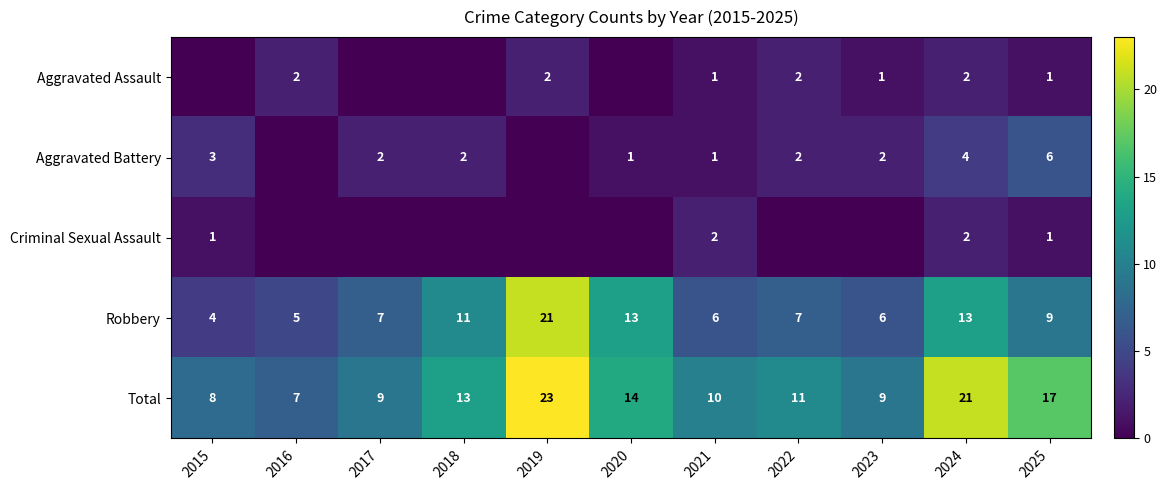

How many data points does each series have?

11